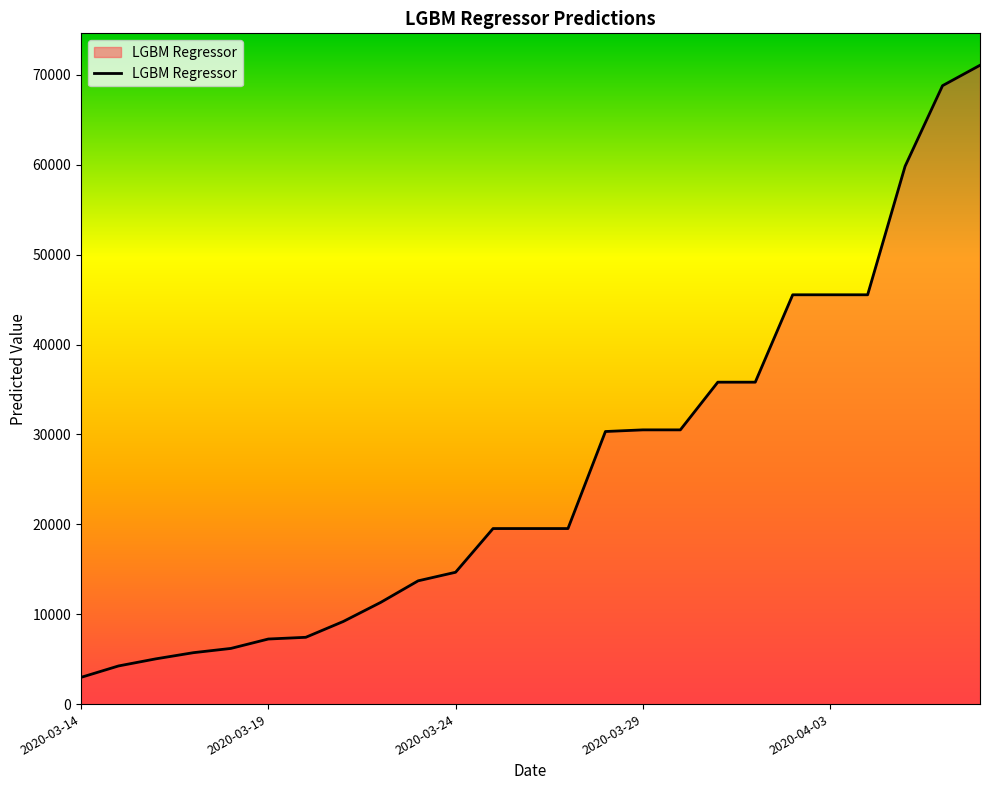

What is the difference between the maximum and minimum values?

68104.4